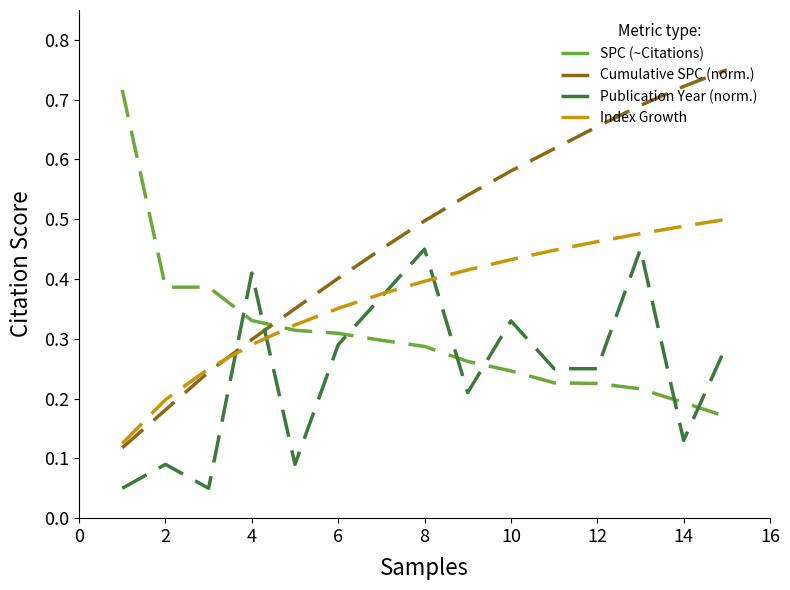

Which series has the largest total across all categories?

Cumulative SPC (norm.)